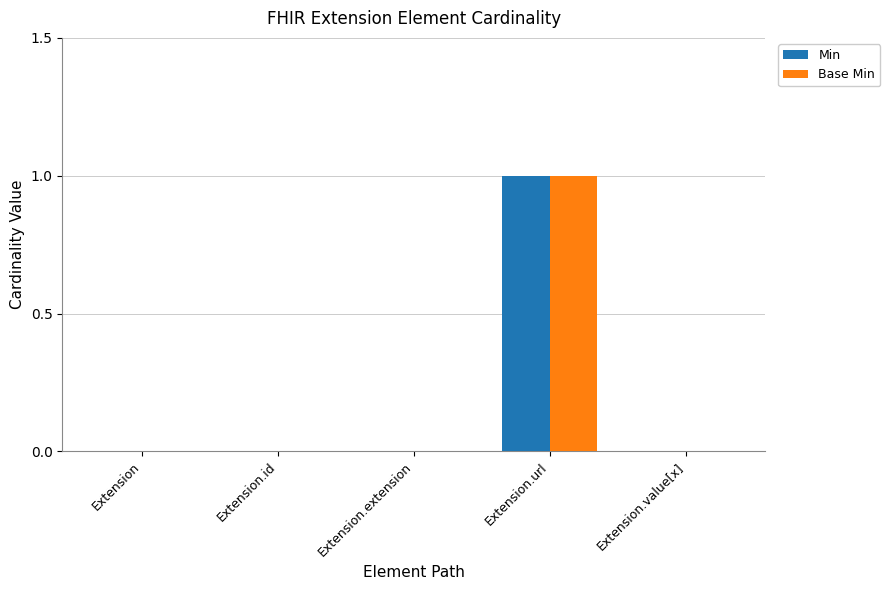

The value of Base Min at Extension.extension is 0. True or false?

True